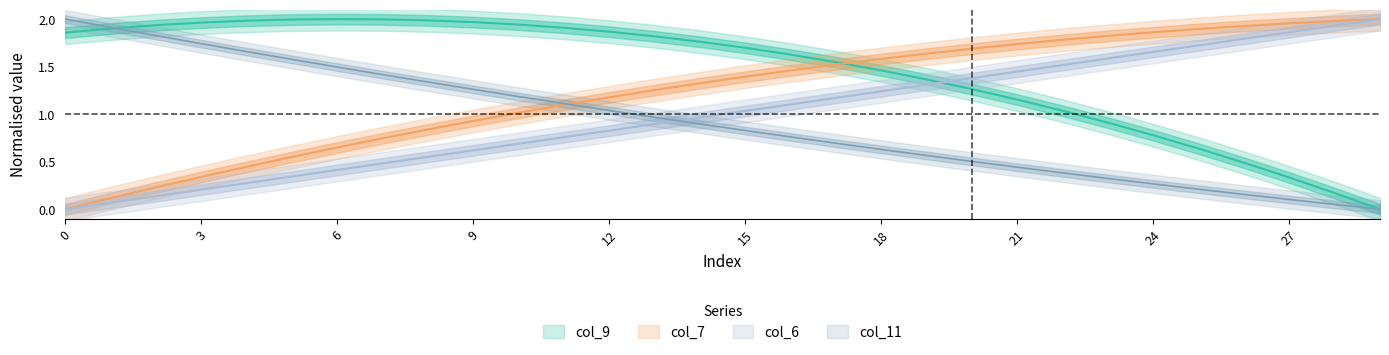

True or false: col_7 has more than 1 points higher than both neighbors.

False